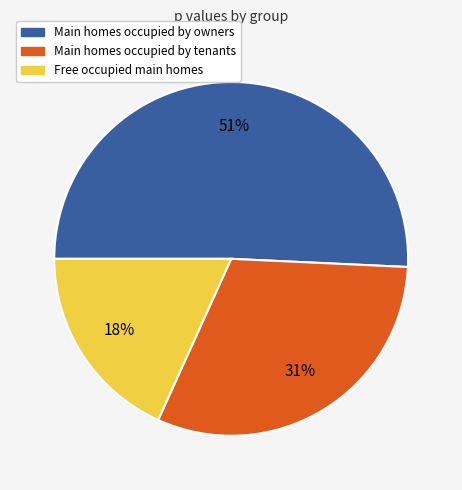

To the nearest percent, what is the difference between the largest and smallest slice percentages?

33%